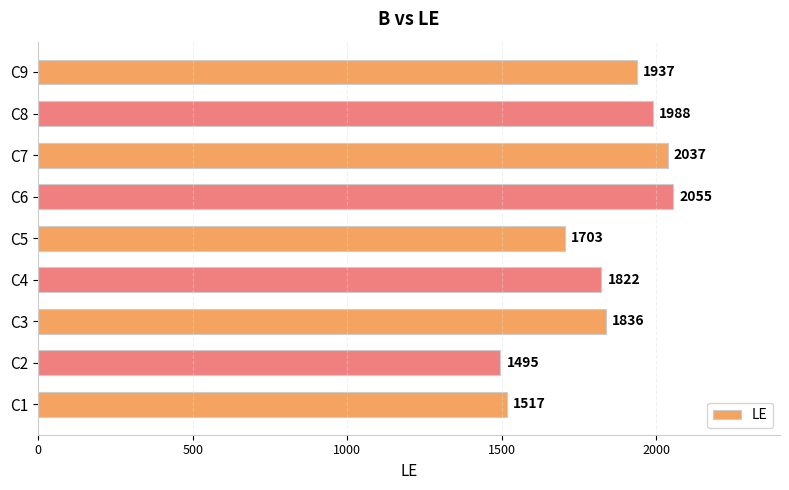

What is the difference between the maximum and minimum values?

560